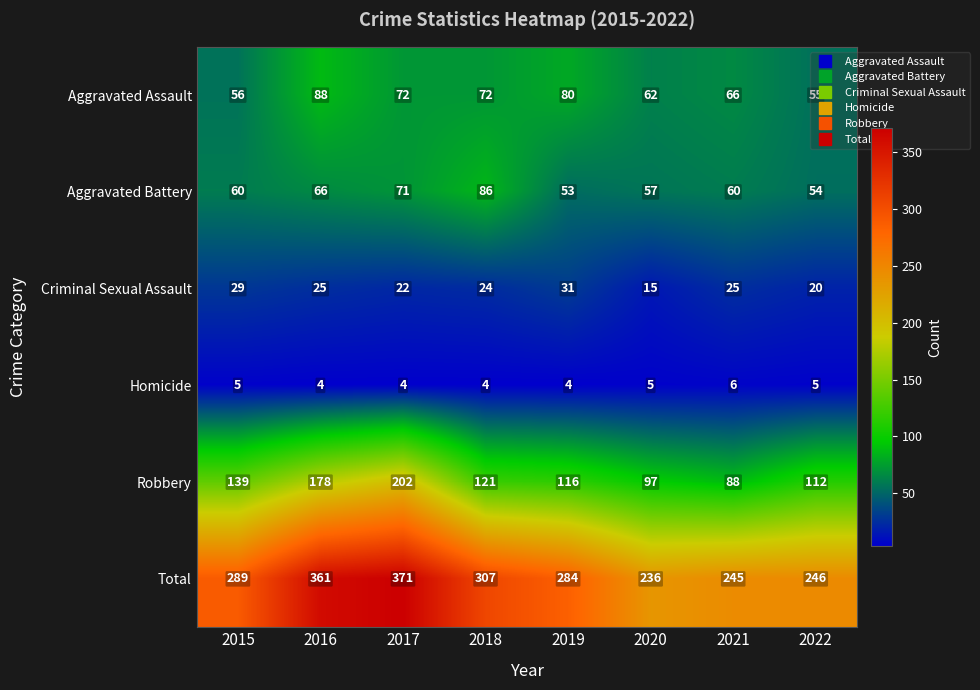

At how many categories does at least one series exceed 192?

8